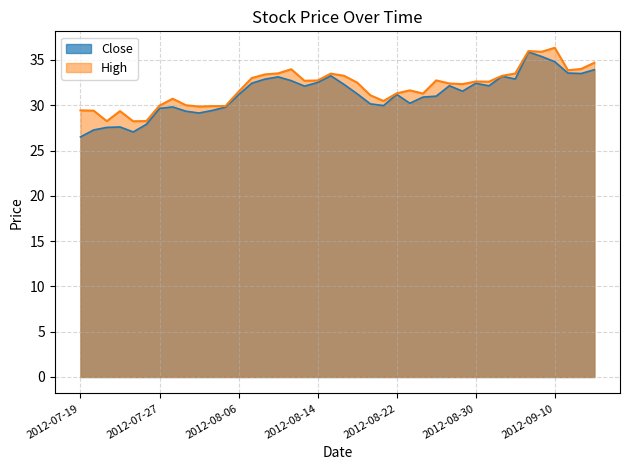

At which label does High first exceed 32?

2012-08-07